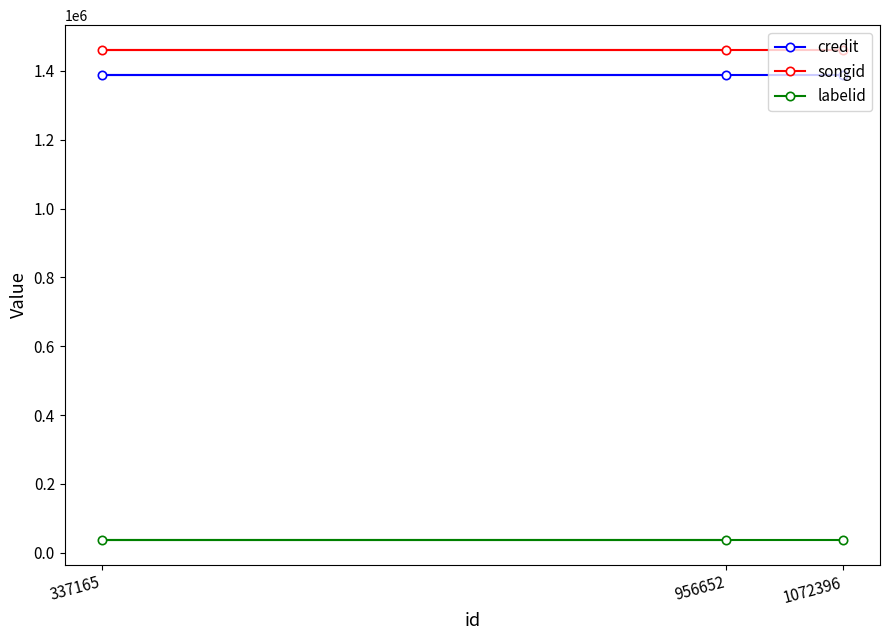

Is it true that credit equals 2466304 at 337165?

False